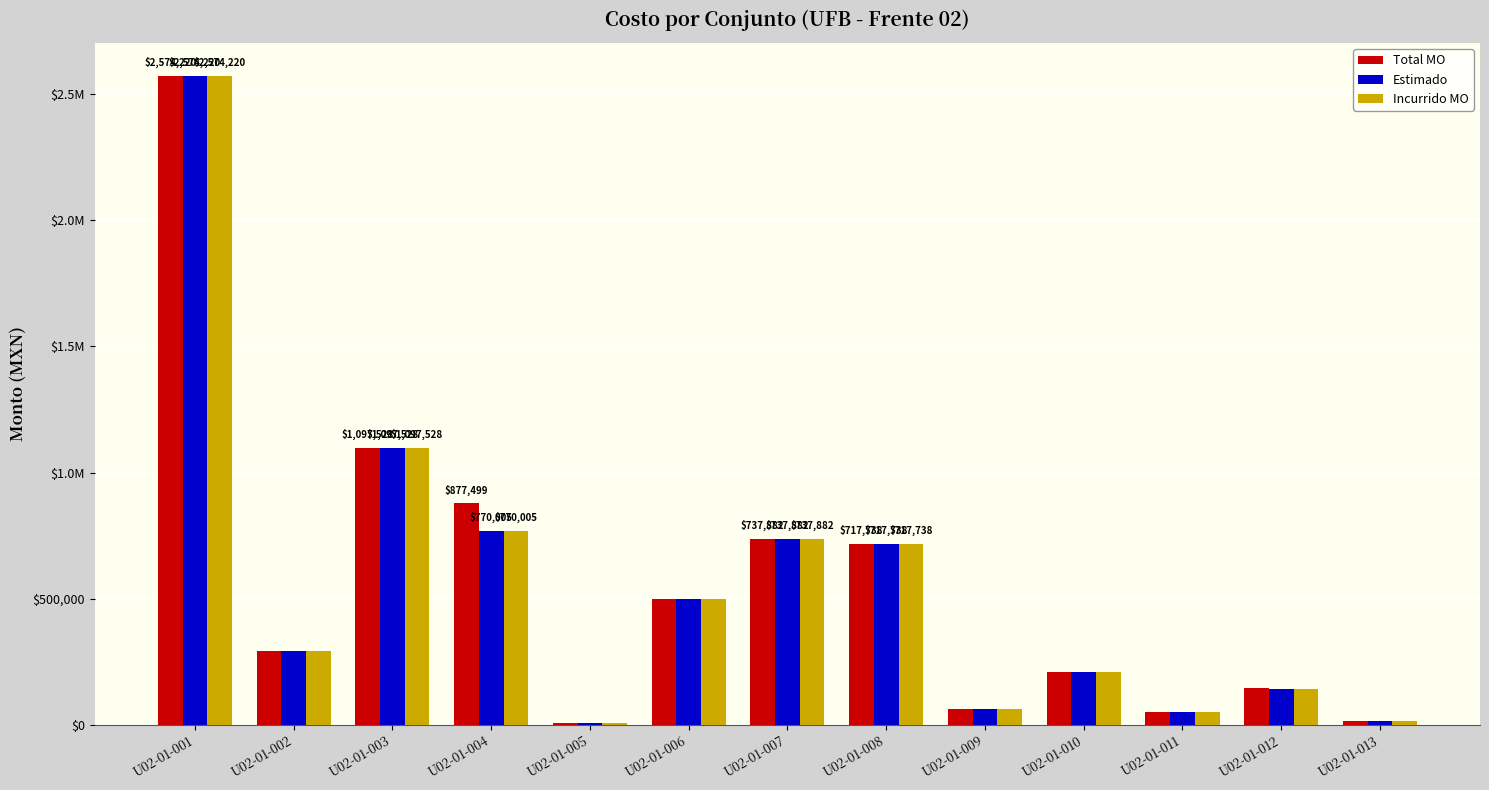

Is the value of Estimado at U02-01-007 greater than the value of Incurrido MO at U02-01-011?

Yes